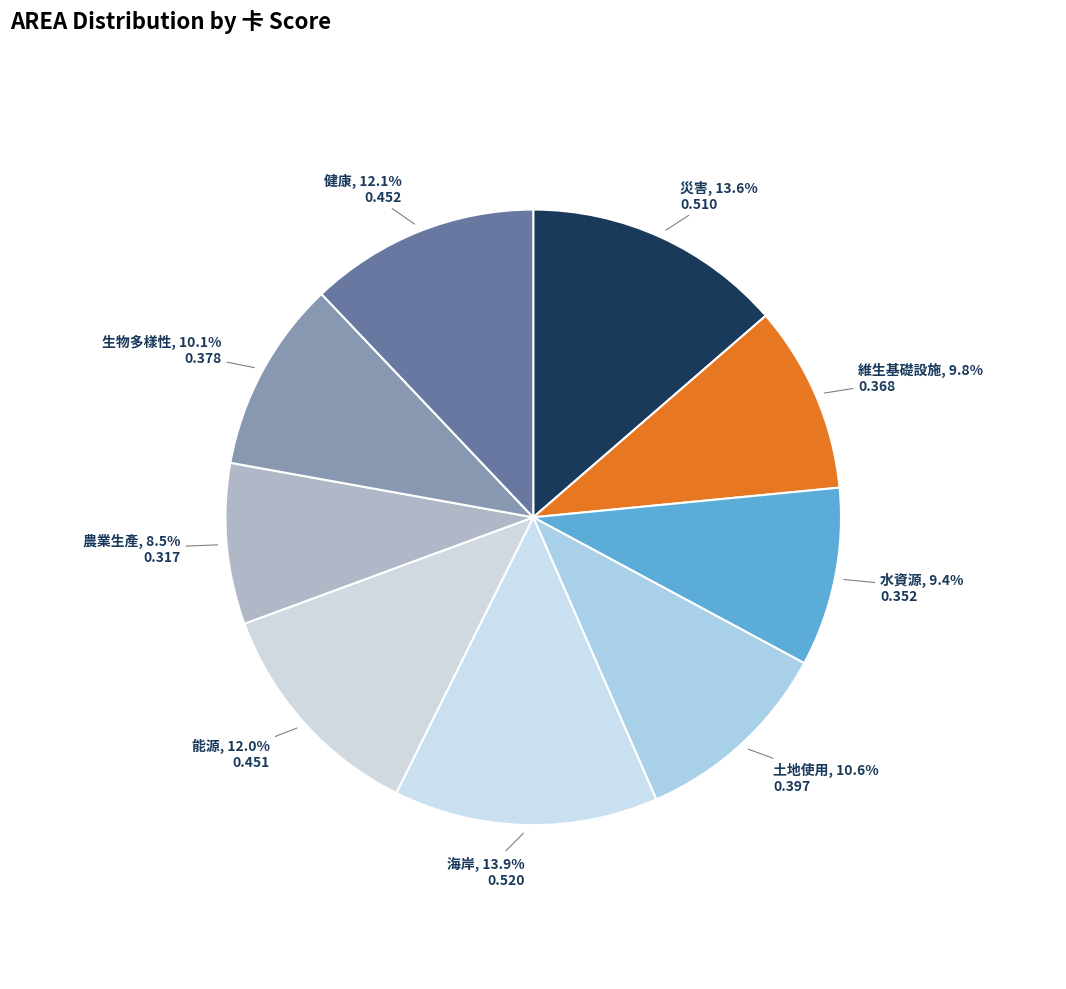

What is the smallest slice in the pie chart?

農業生產